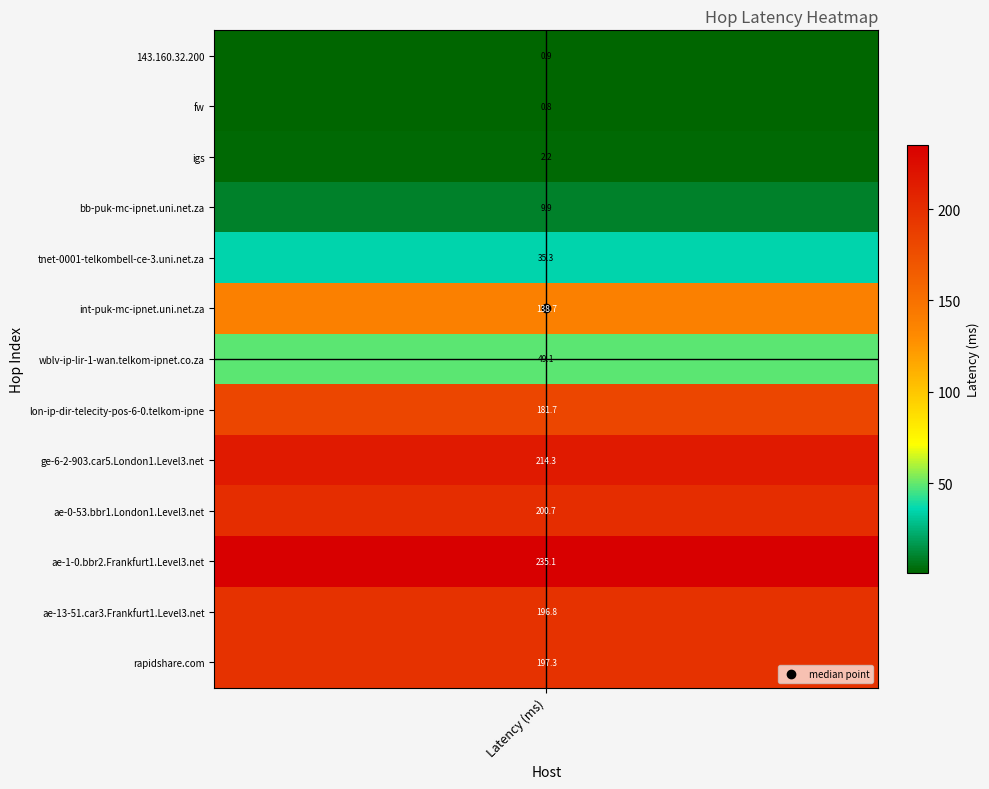

What is the difference between the maximum and second lowest values?

234.2